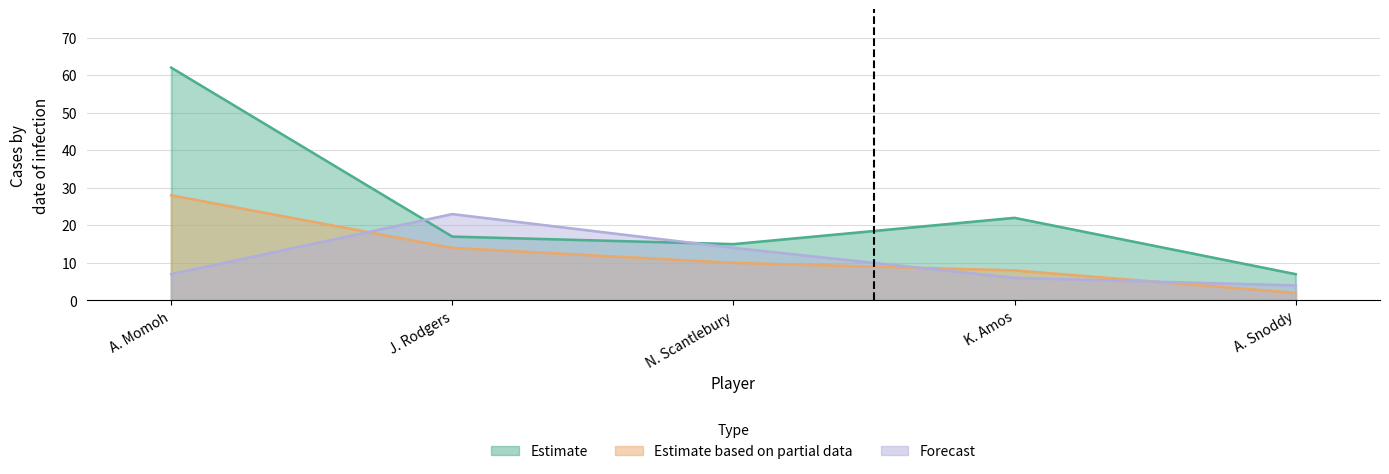

Between K. Amos and J. Rodgers, which is larger?

K. Amos